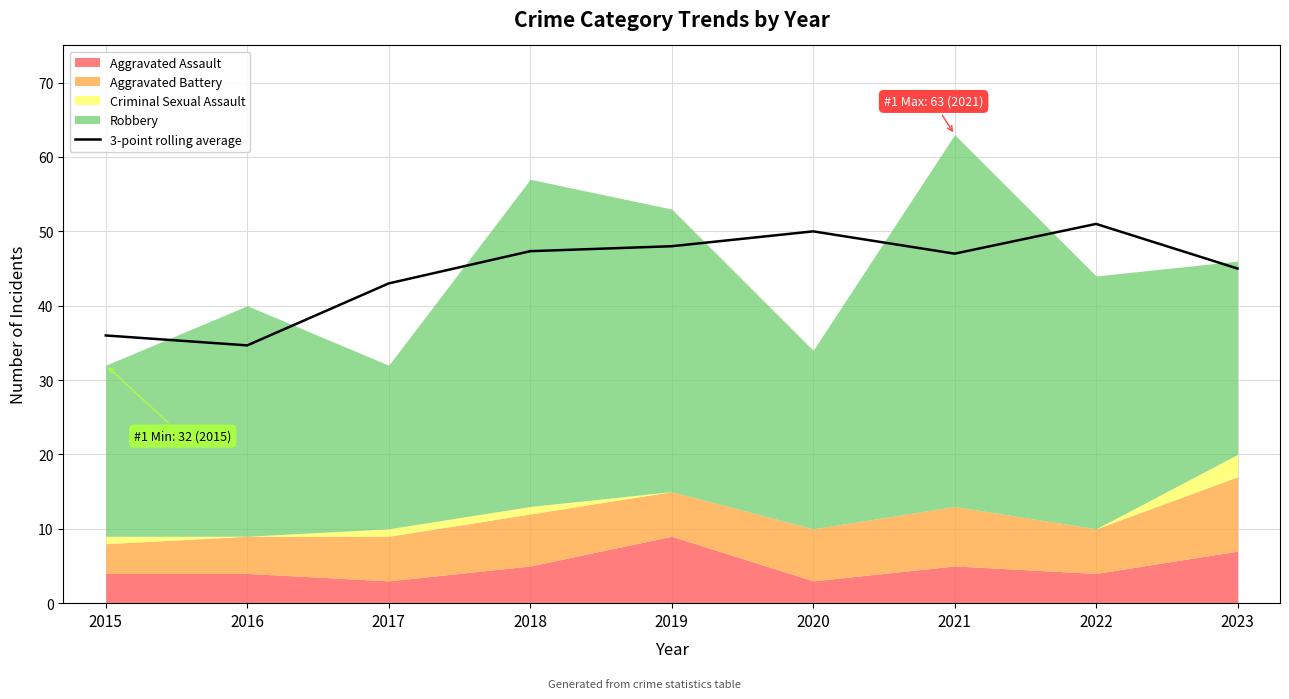

Rank the categories by value from highest to lowest.

2022, 2020, 2019, 2018, 2021, 2023, 2017, 2015, 2016